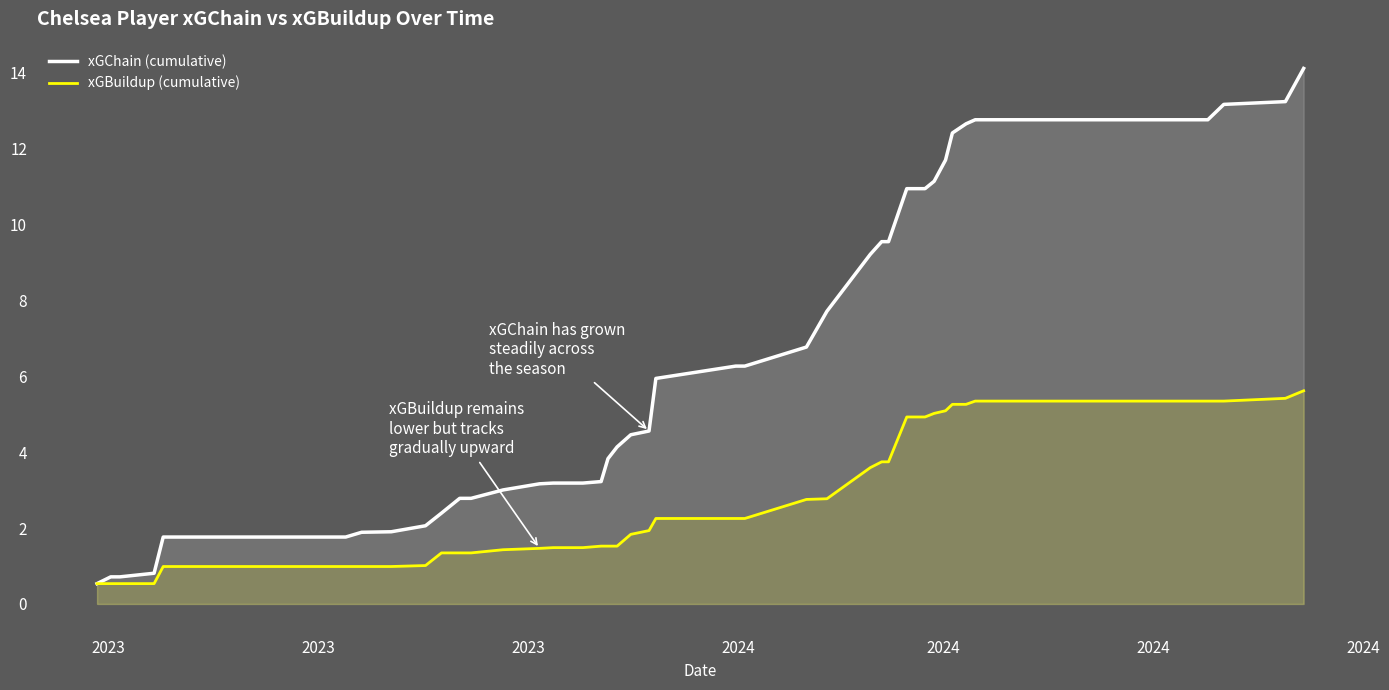

Reading left to right, extract all data points from this chart.

xGChain (cumulative): 0.5	0.7	0.7	0.8	1.8	1.8	1.9	1.9	2.1	2.4	2.8	2.8	3.0	3.2	3.2	3.2	3.2	3.8	4.1	4.5	4.6	5.9	6.3	6.3	6.8	7.7	9.2	9.5	9.5	10.9	10.9	11.1	11.7	12.4	12.6	12.8	12.8	13.2	13.2	14.1
xGBuildup (cumulative): 0.5	0.5	0.5	0.5	1.0	1.0	1.0	1.0	1.0	1.3	1.3	1.3	1.4	1.5	1.5	1.5	1.5	1.5	1.5	1.8	1.9	2.3	2.3	2.3	2.8	2.8	3.6	3.7	3.7	4.9	4.9	5.0	5.1	5.3	5.3	5.3	5.3	5.3	5.4	5.6